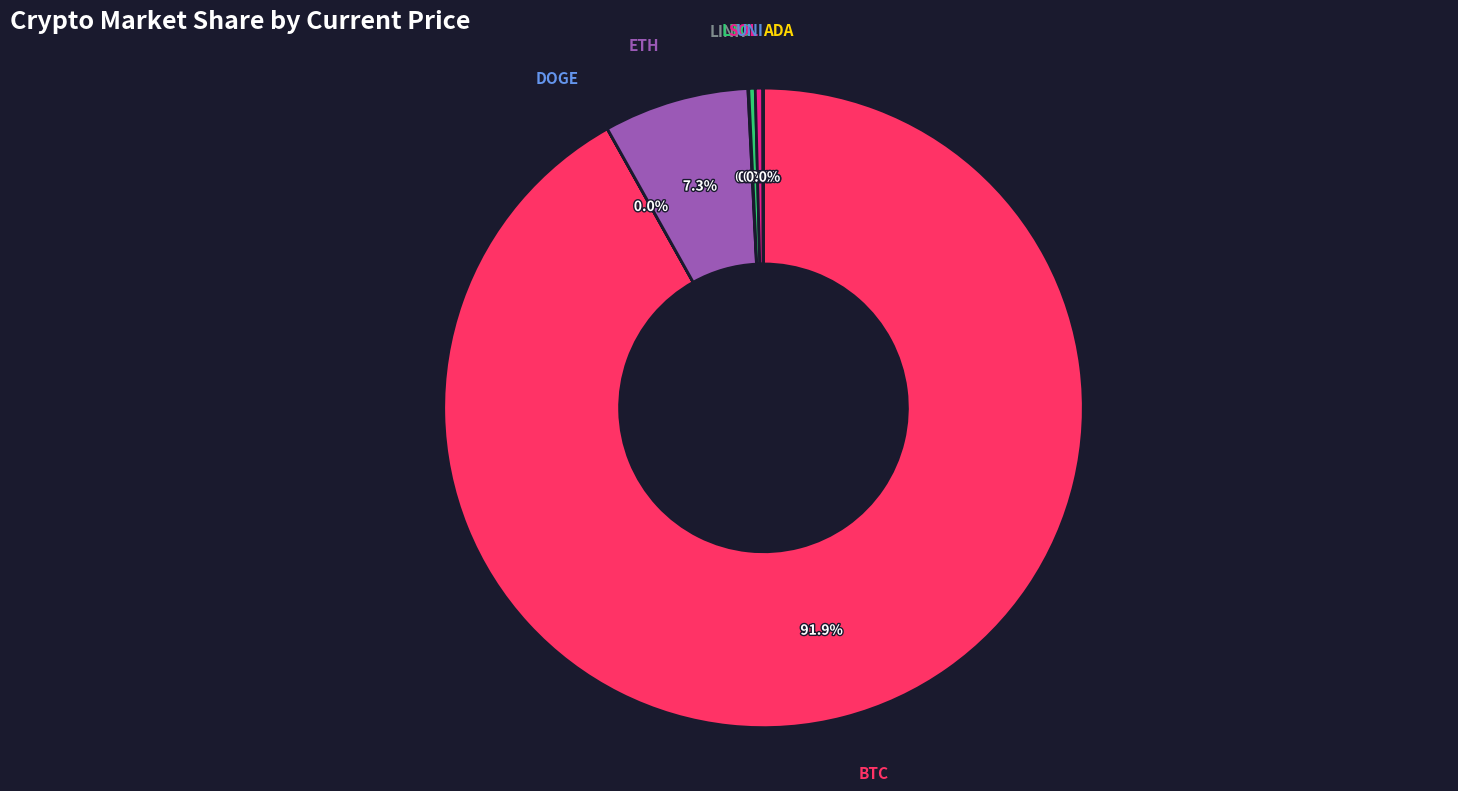

Count the number of slices in the pie.

8